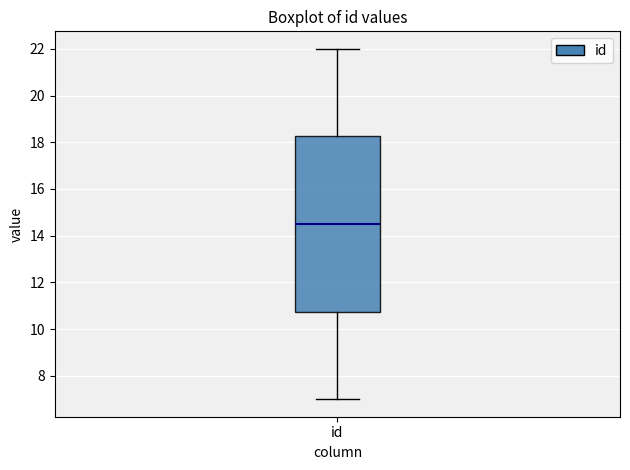

Where does the upper whisker of the box for id end on the y-axis? The values are not printed on the chart, so give them approximately, as read against the axis.

22.0